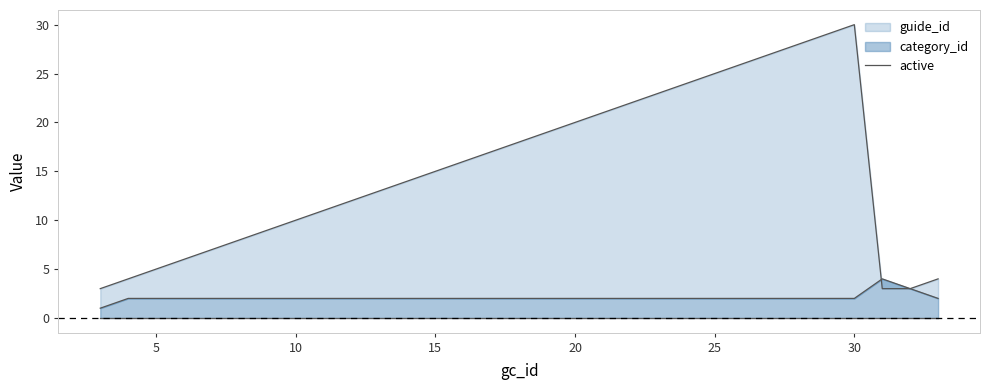

Does the chart display data point markers on the line(s)?

No